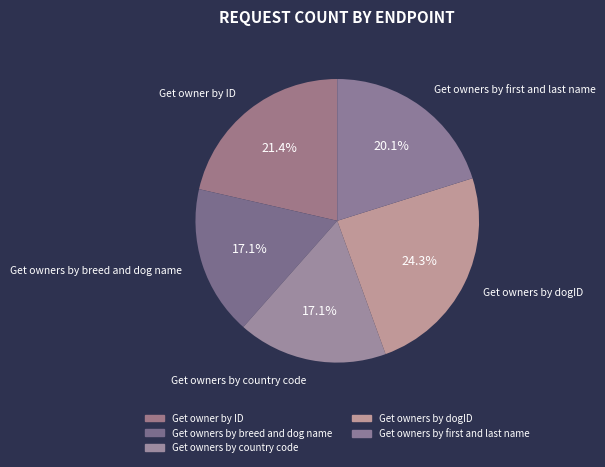

The Get owners by dogID slice represents 41% of the pie. True or false?

False